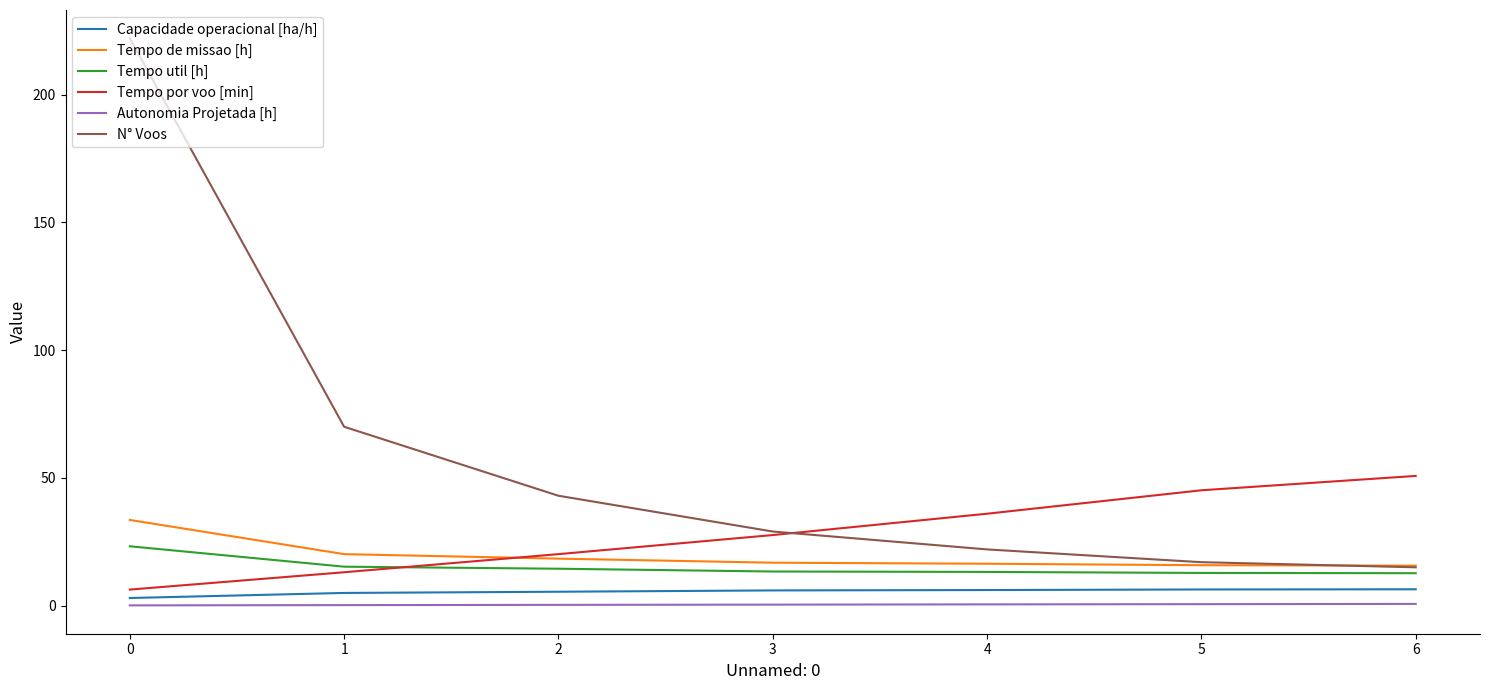

The value of N° Voos at 4 is 11.3. True or false?

False